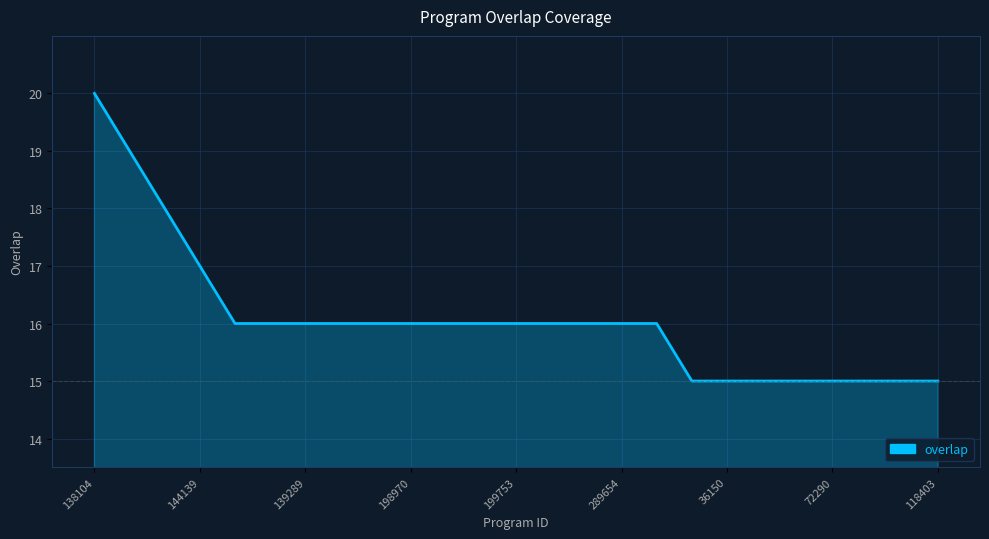

What is the difference between the maximum and minimum values?

5